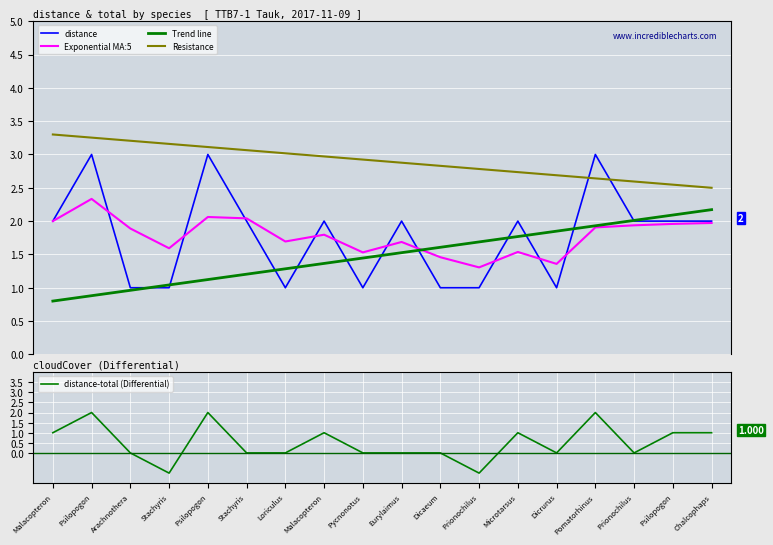

Is the value of Trend line at Stachyris greater than the value of Exponential MA:5 at Prionochilus?

No